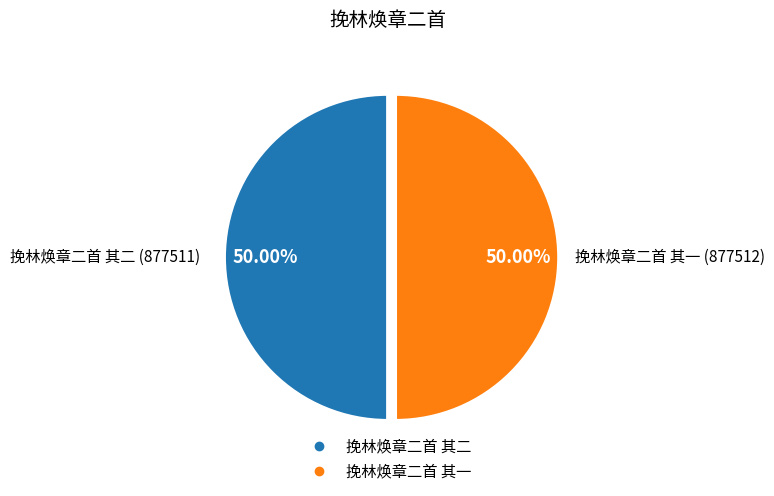

To the nearest percent, what portion does 挽林焕章二首 其二 represent?

50%